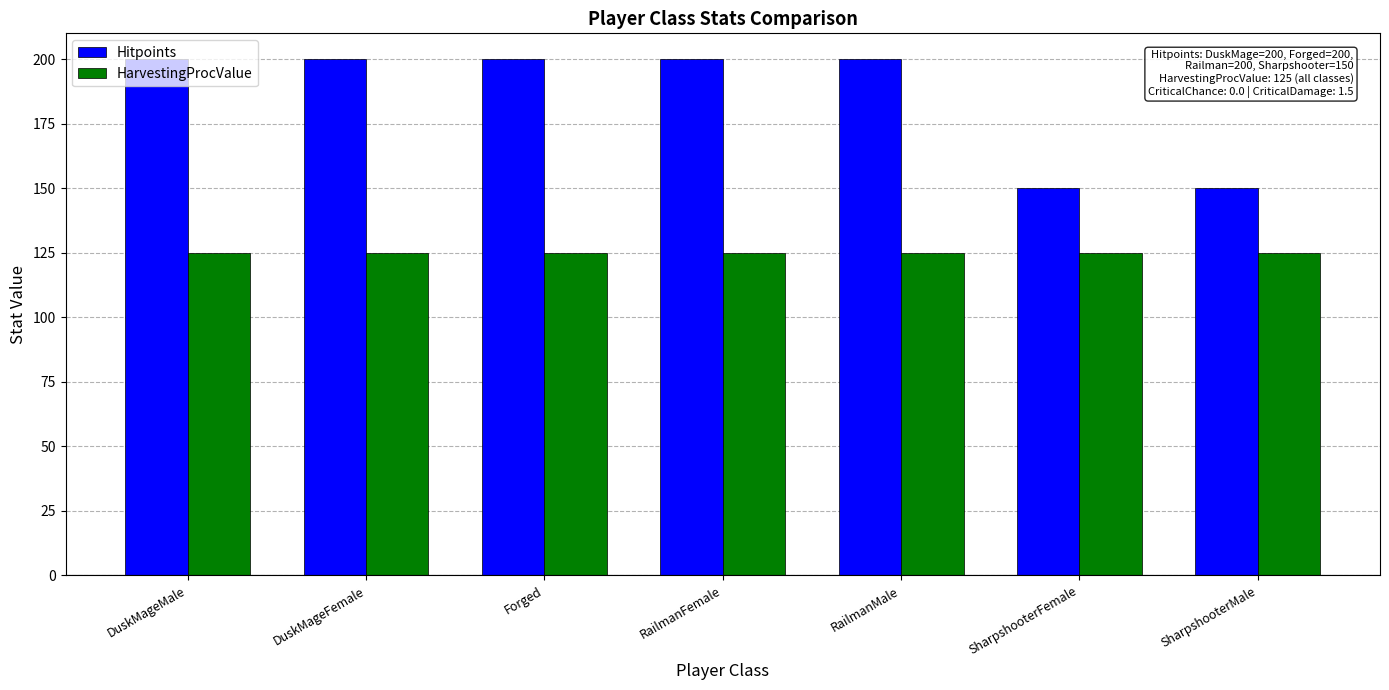

Reading left to right, list all the values displayed in this chart.

Hitpoints: DuskMageMale=200	DuskMageFemale=200	Forged=200	RailmanFemale=200	RailmanMale=200	SharpshooterFemale=150	SharpshooterMale=150
HarvestingProcValue: DuskMageMale=125	DuskMageFemale=125	Forged=125	RailmanFemale=125	RailmanMale=125	SharpshooterFemale=125	SharpshooterMale=125